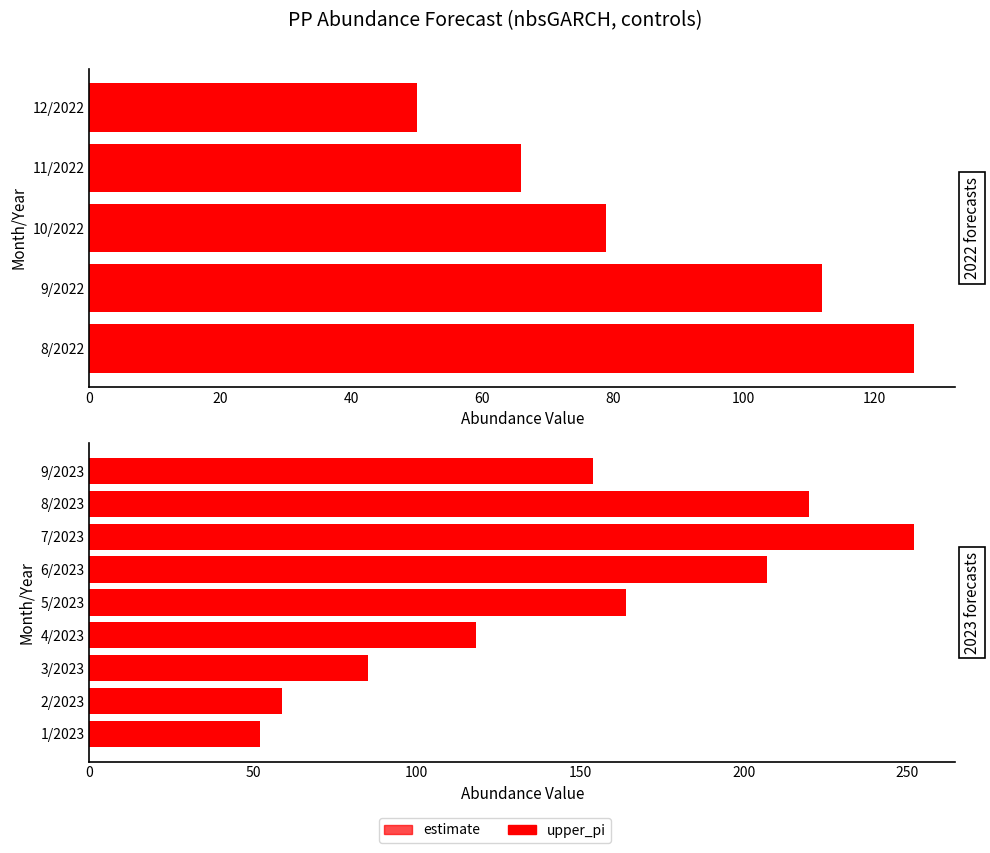

How many bars are there in each group?

2